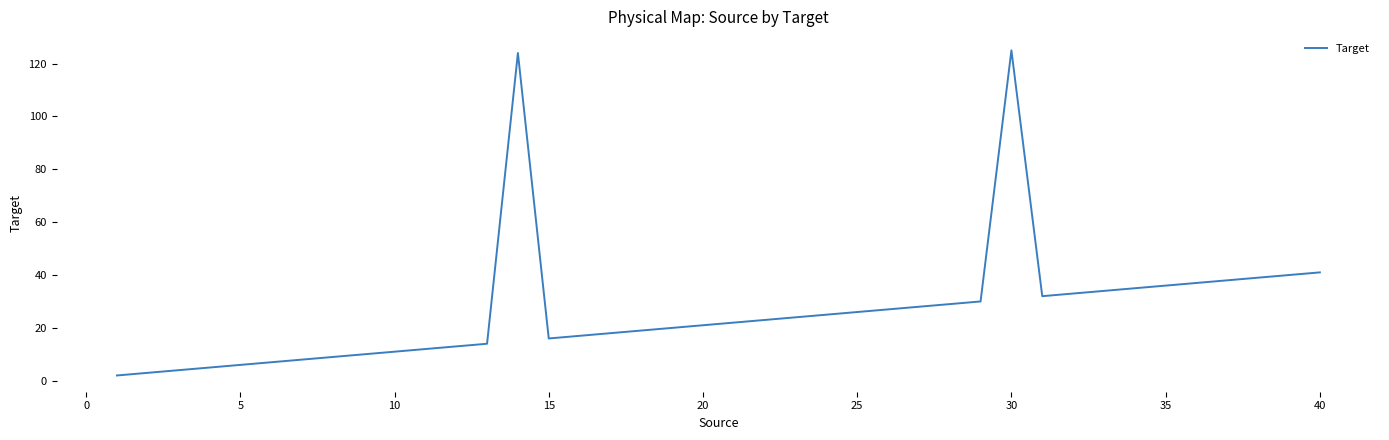

What is the difference between the maximum and minimum values?

123